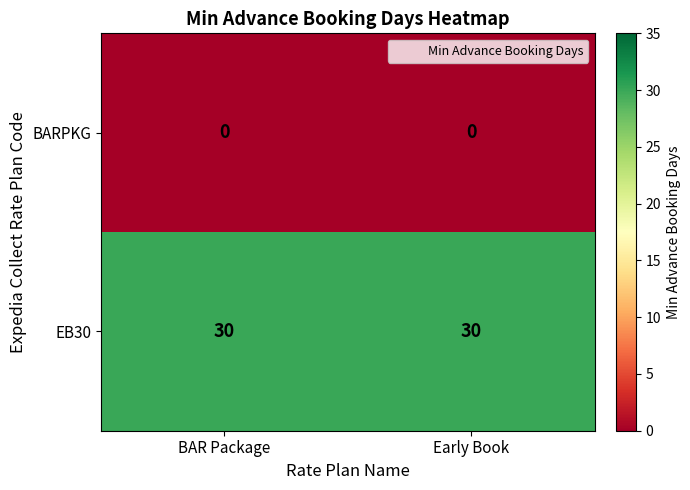

The value of EB30 at BAR Package is 46. True or false?

False